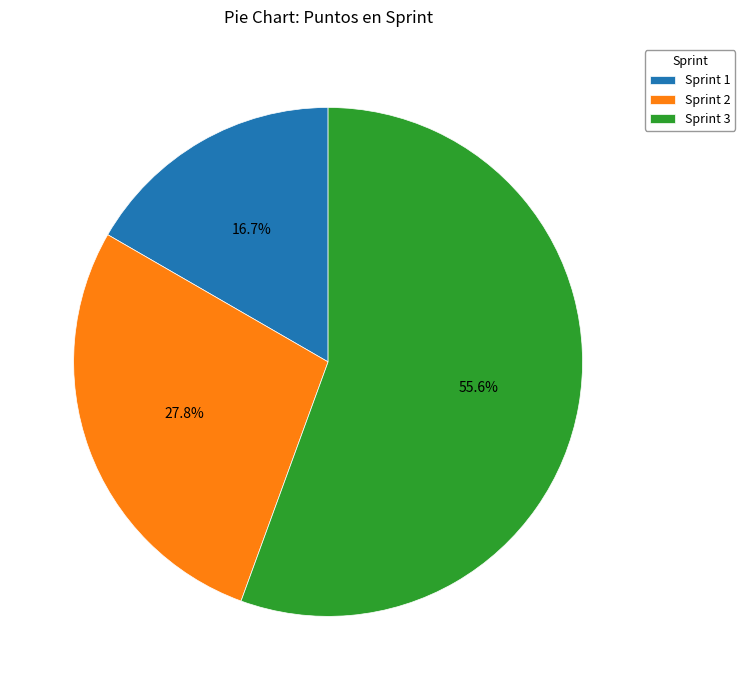

To the nearest percent, what is the average slice percentage?

33%